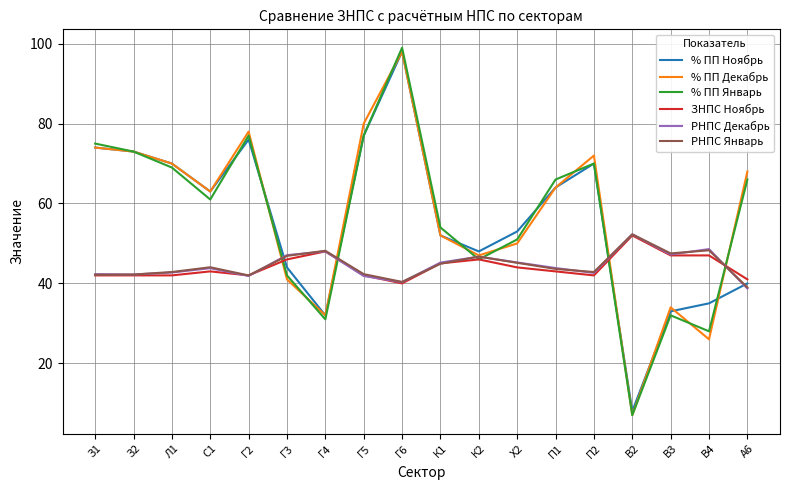

What is the maximum value for ЗНПС Ноябрь?

52.0